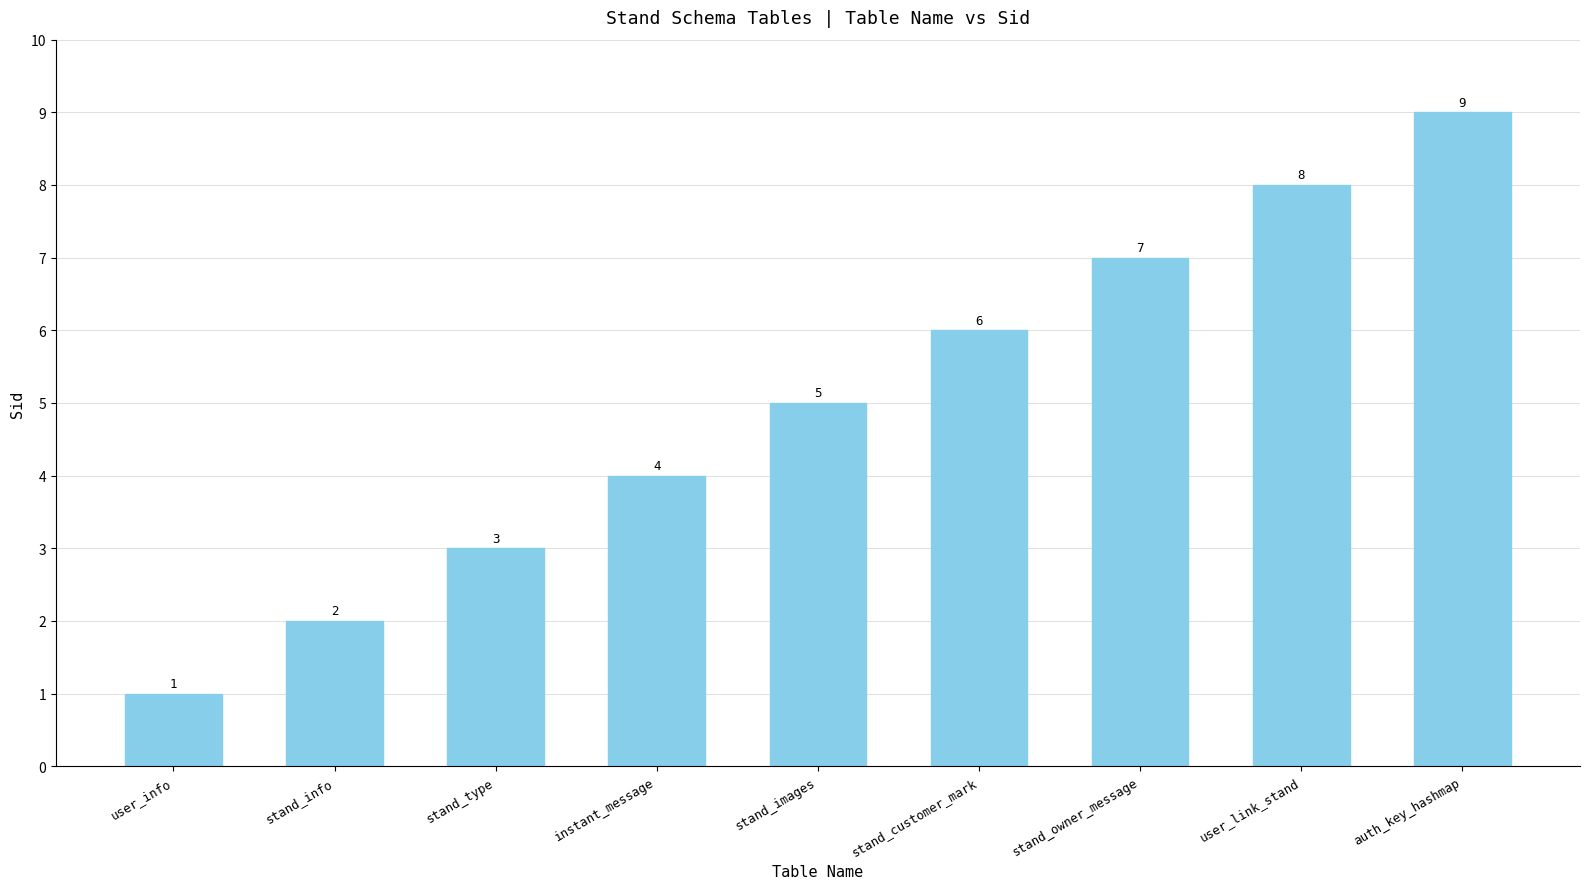

What is the label of the 2nd bar from the left?

stand_info